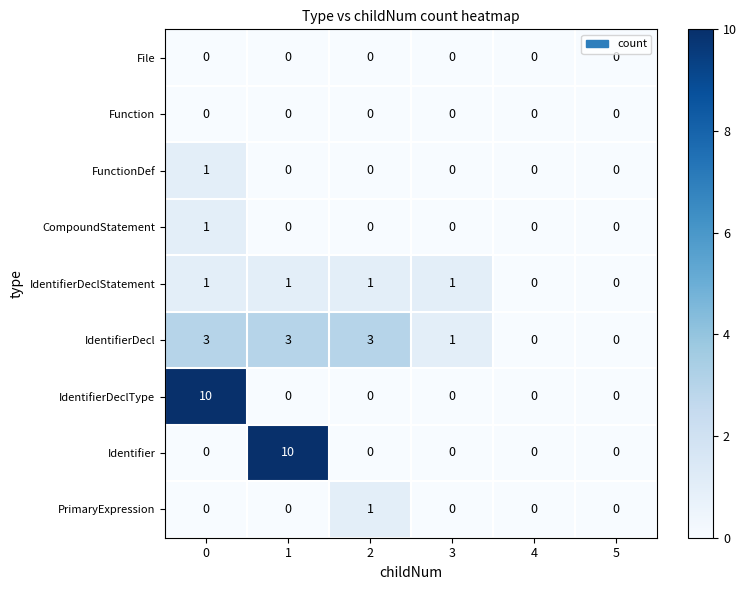

True or false: IdentifierDecl has a value of -1 at 5.

False